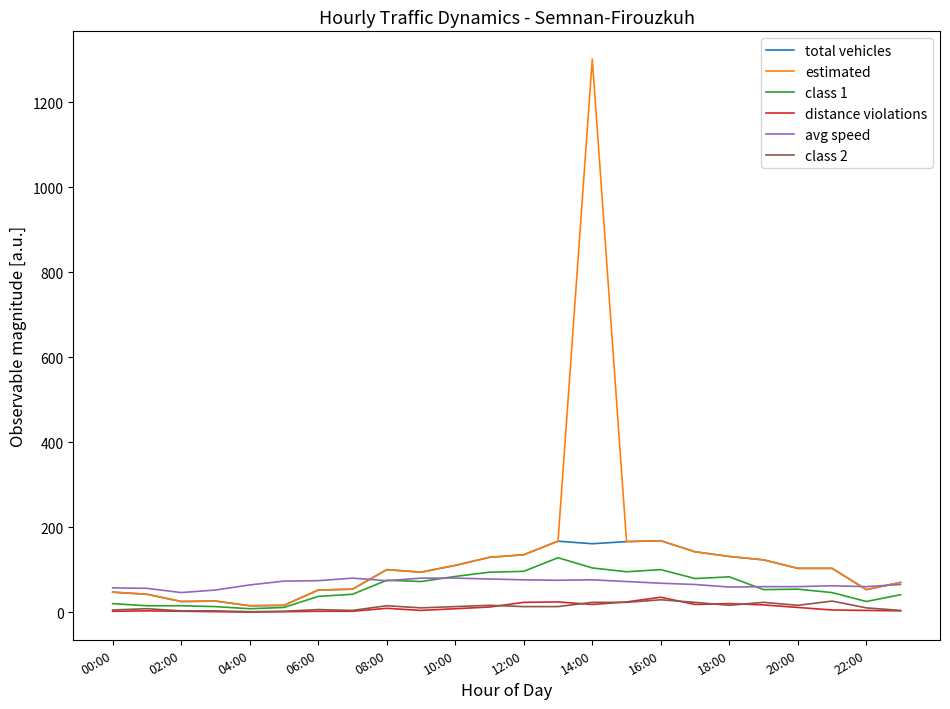

True or false: class 2 and avg speed intersect in this chart.

False